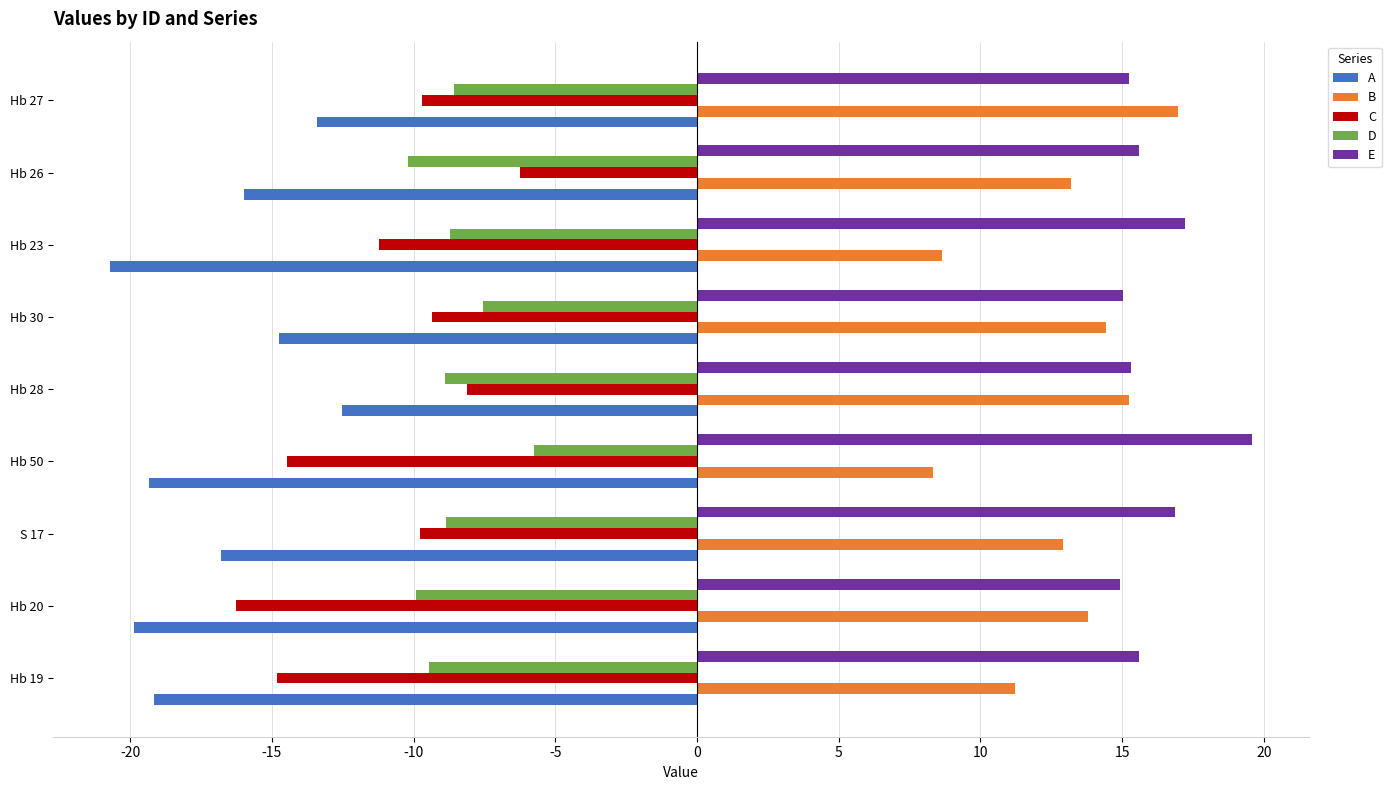

What is the greatest value displayed?

19.6